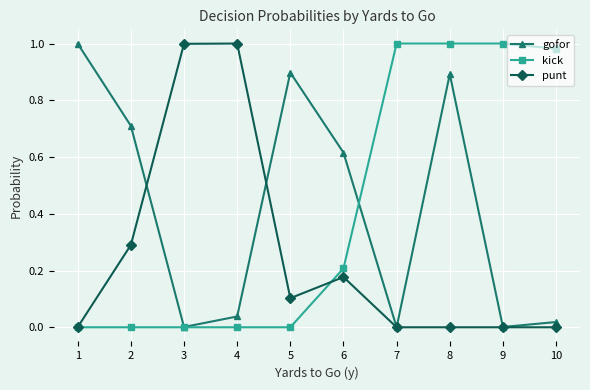

Which category has the highest value in the gofor series?

1